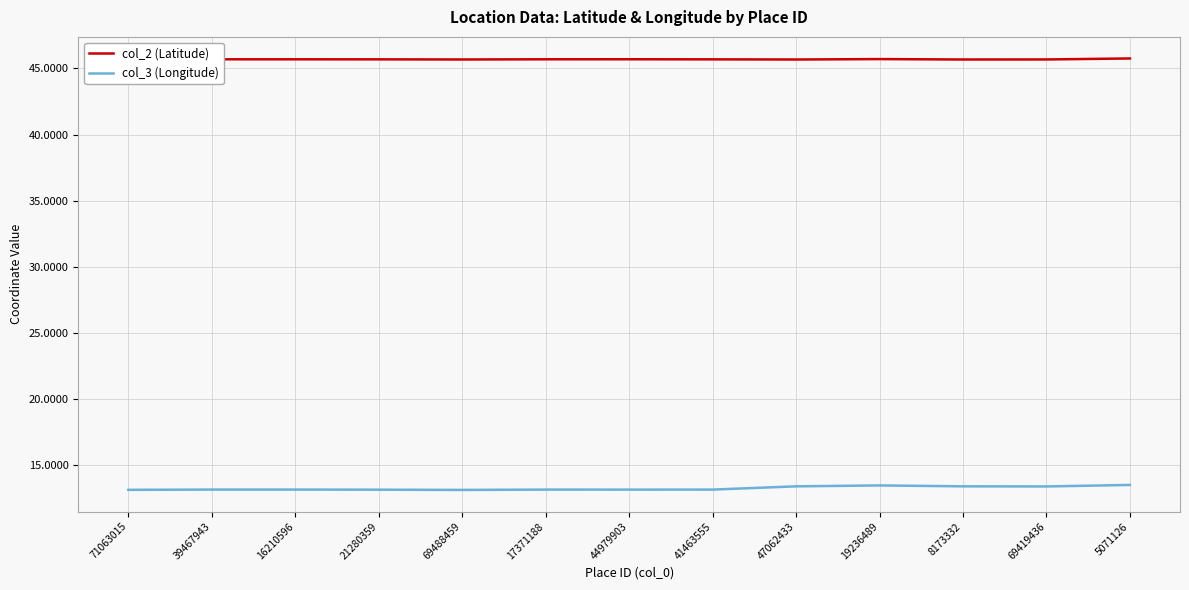

Is the value of col_2 (Latitude) at 41463555 greater than the value of col_3 (Longitude) at 71063015?

Yes